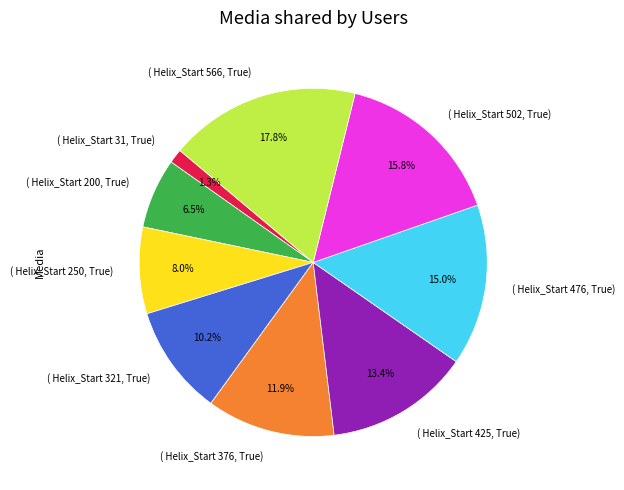

Does any single category account for the majority?

No